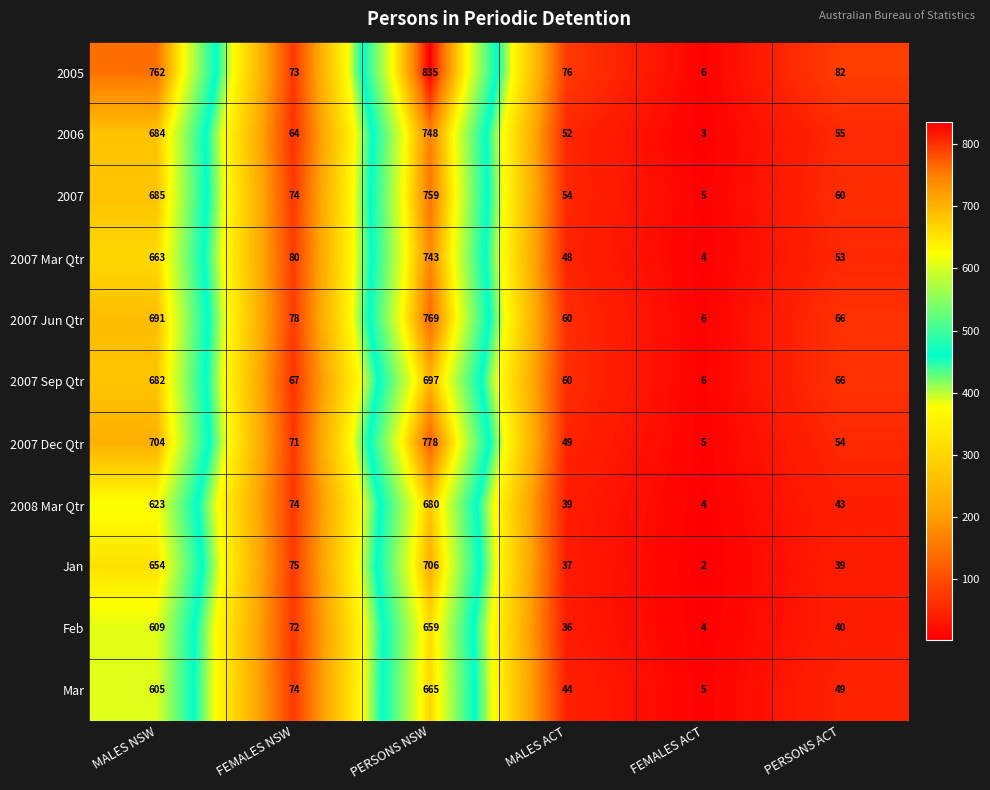

The 2007 Mar Qtr series shows 2 at FEMALES ACT. True or false?

False